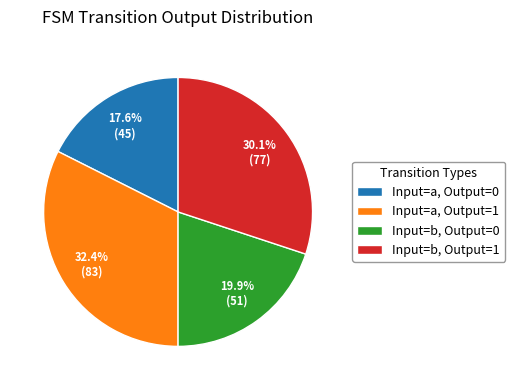

Between Input=a, Output=0 and Input=a, Output=1, which is larger?

Input=a, Output=1